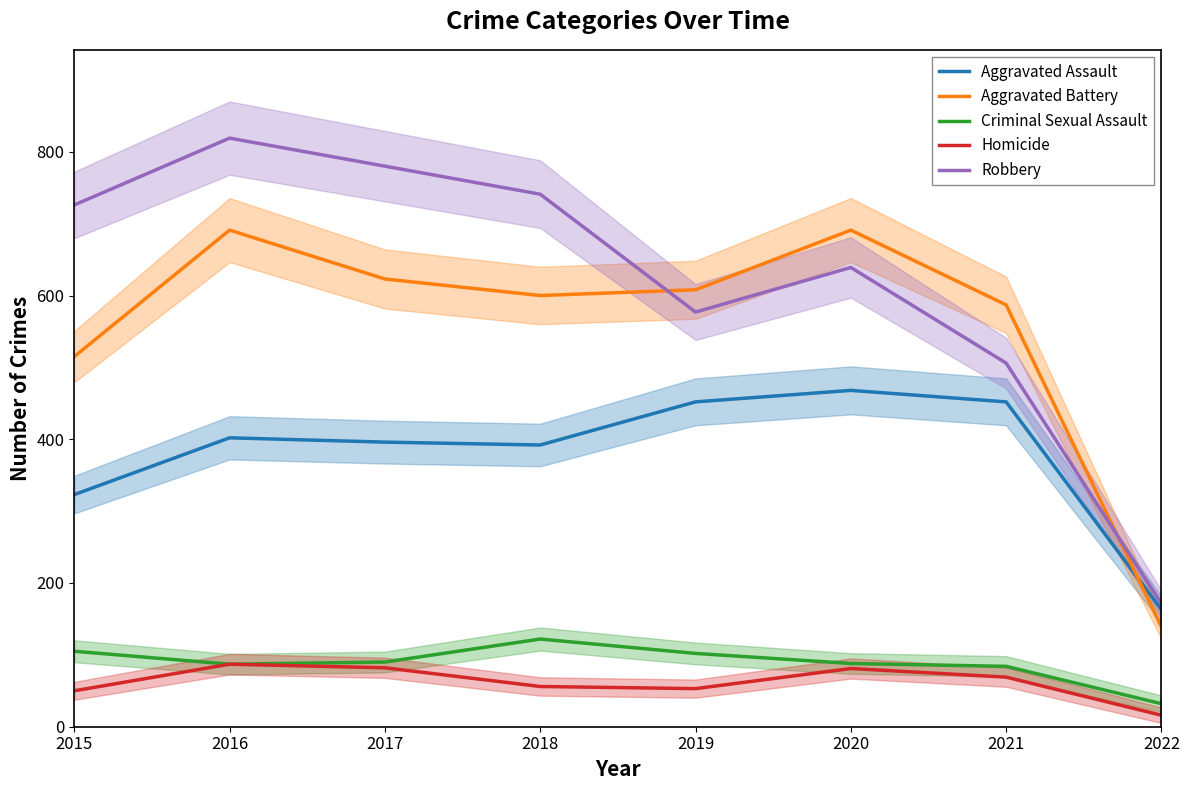

Reading left to right, extract all data points from this chart.

Aggravated Assault: 323	402	396	392	452	468	452	163
Aggravated Battery: 515	691	623	600	608	691	587	139
Criminal Sexual Assault: 105	87	90	122	102	88	84	32
Homicide: 50	87	82	56	53	81	69	16
Robbery: 726	819	780	741	577	639	506	171